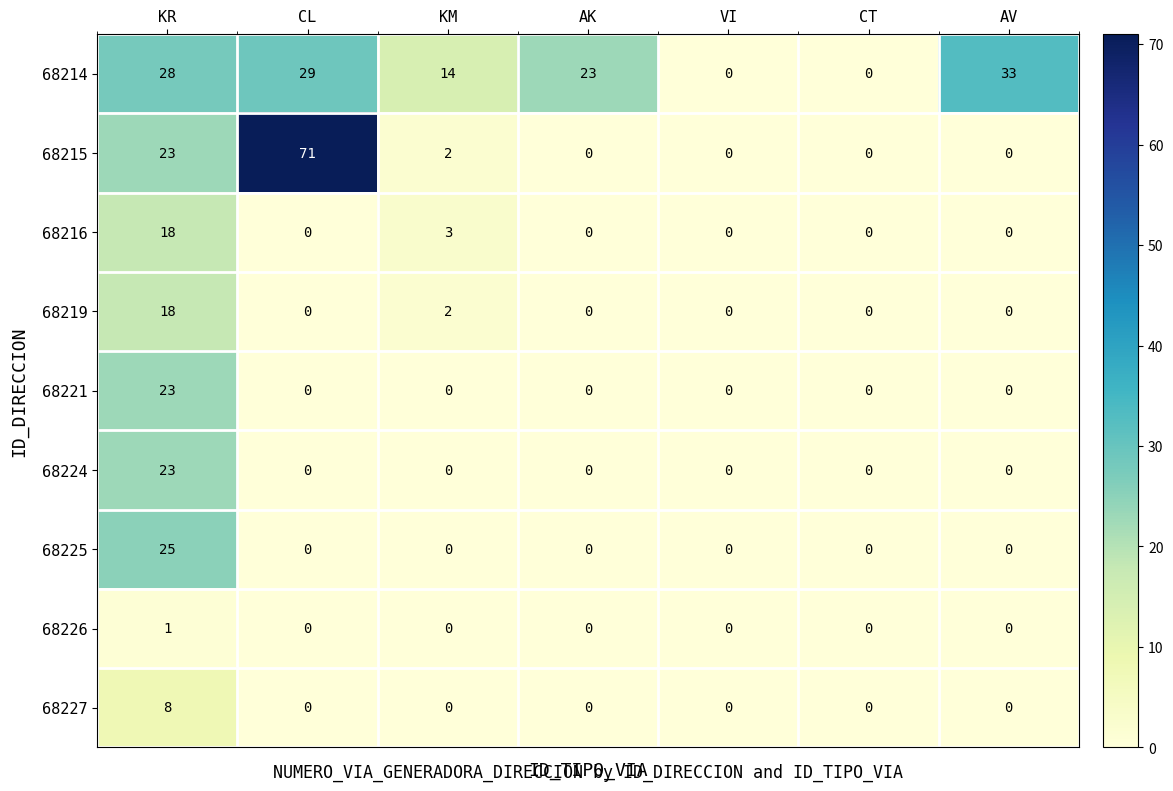

What is the difference between the second highest and second lowest values in the 68216 series?

3